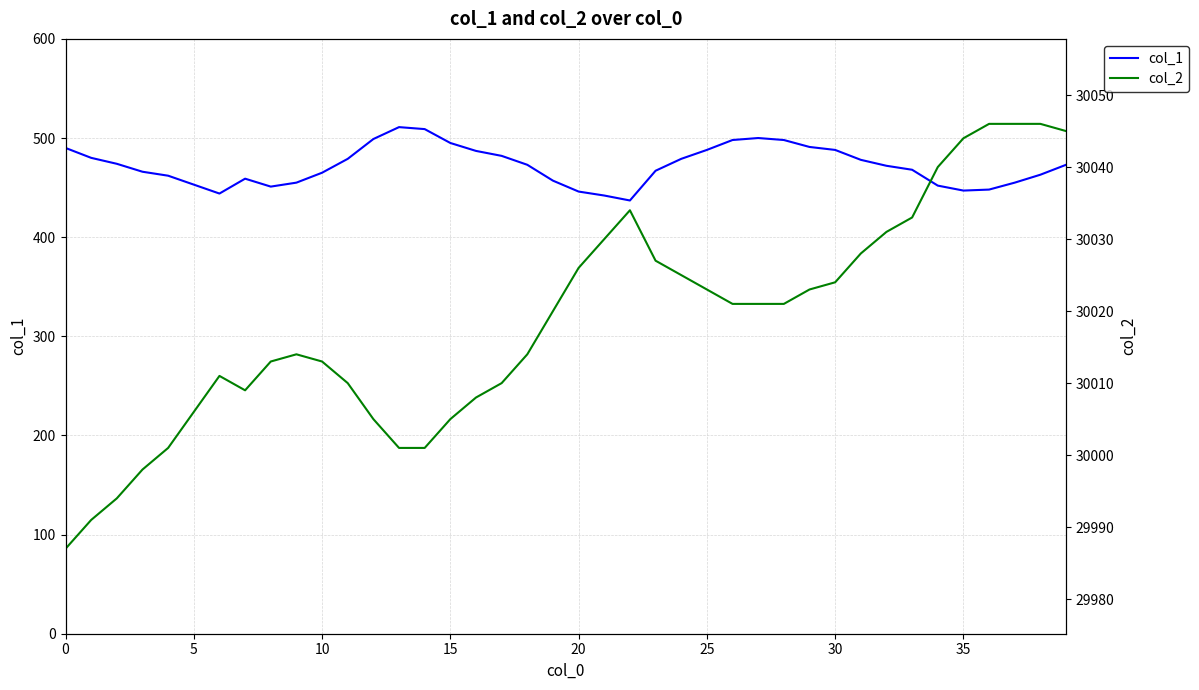

True or false: col_1 and col_2 cross at least once.

False